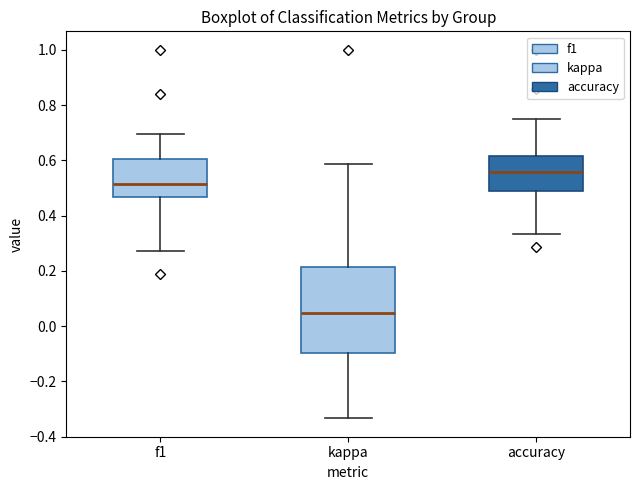

Reading left to right, read every box against the y-axis: the position of its median line, the range the box covers, and the ends of its whiskers. The values are not printed on the chart, so give them approximately, as read against the axis.

f1: median 0.52, box 0.46 to 0.60, whiskers 0.28 to 0.70
kappa: median 0.04, box -0.10 to 0.22, whiskers -0.34 to 0.58
accuracy: median 0.56, box 0.48 to 0.62, whiskers 0.34 to 0.76